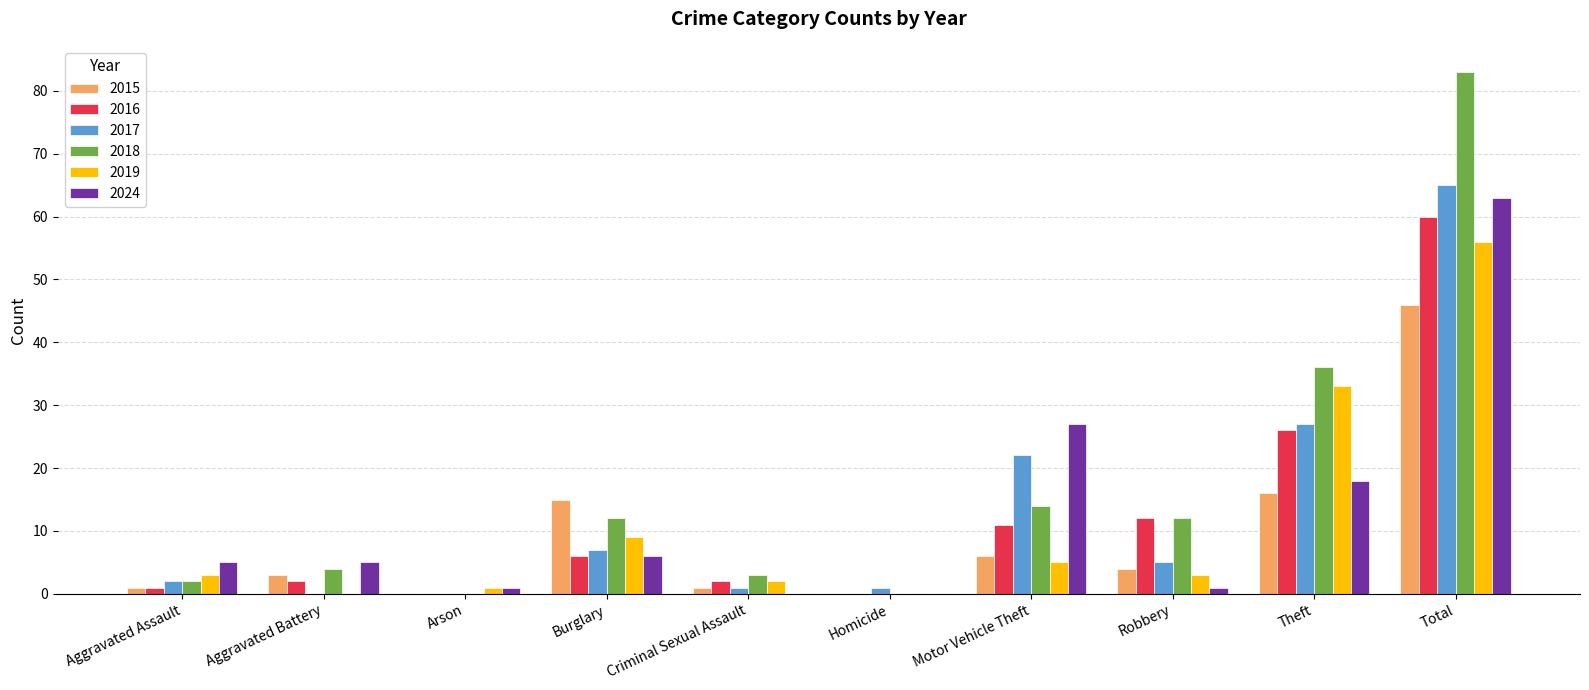

Where is 2024 nearest to the value 31?

Motor Vehicle Theft